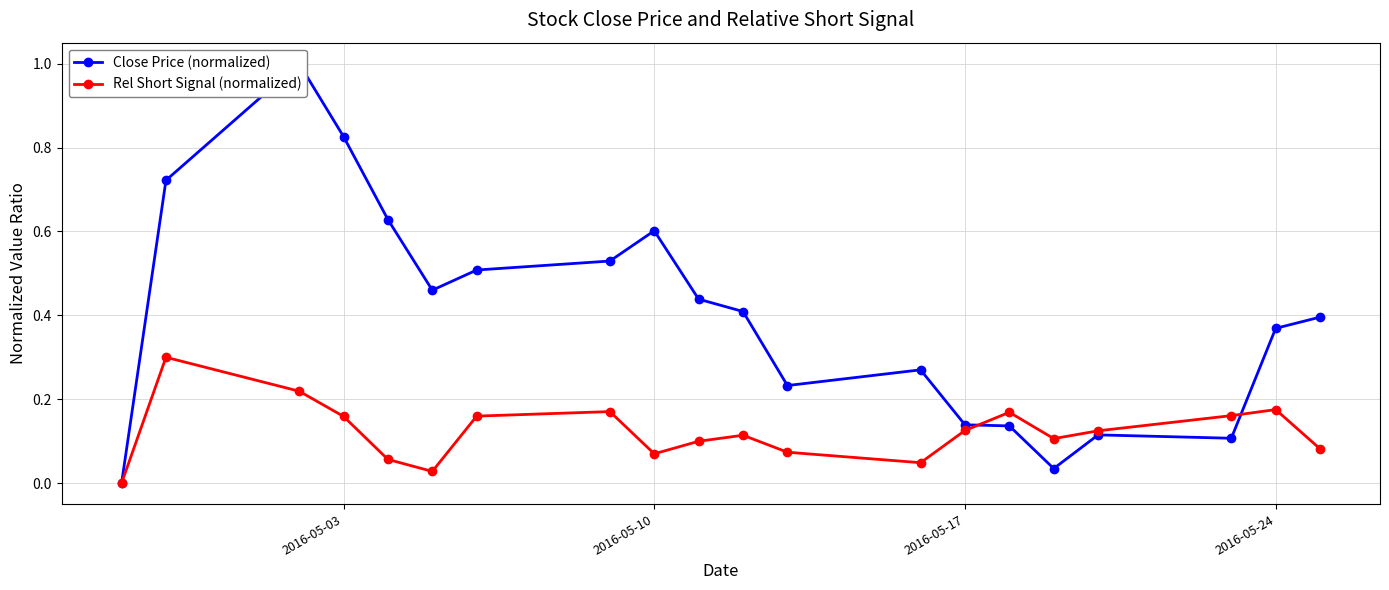

In Rel Short Signal (normalized), how many points are higher than both neighbors (excluding endpoints)?

5